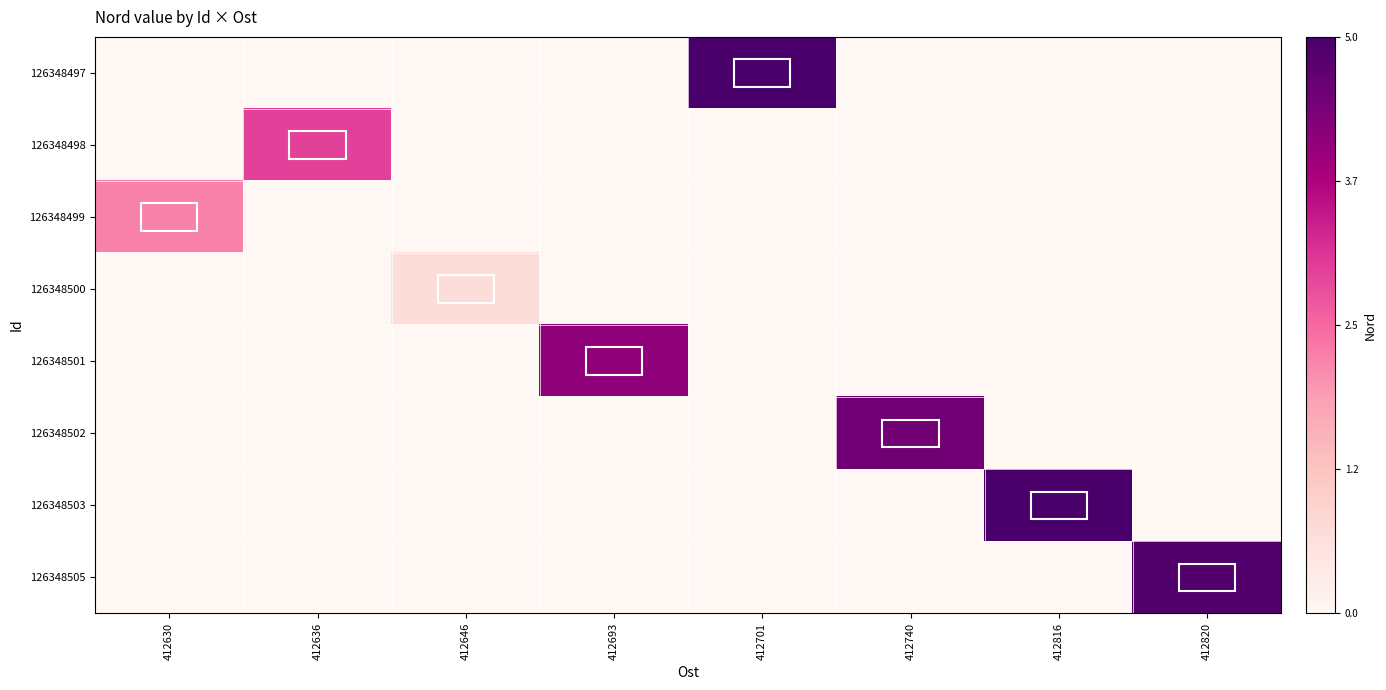

Rank the series at 412820 from highest to lowest value.

126348505, 126348497, 126348498, 126348499, 126348500, 126348501, 126348502, 126348503